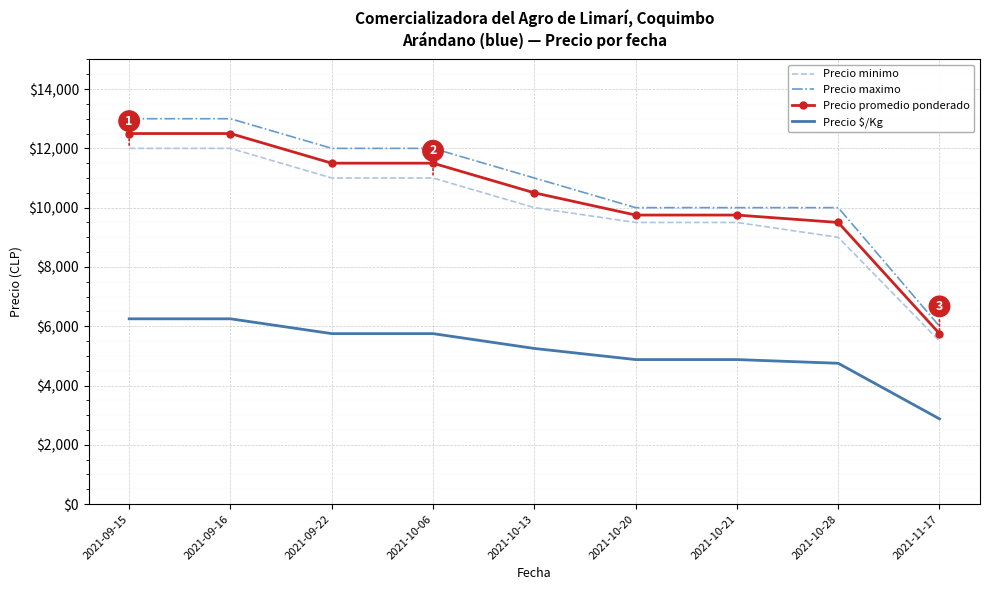

Read the Precio promedio ponderado value at 2021-10-28, to the nearest 100.

9500